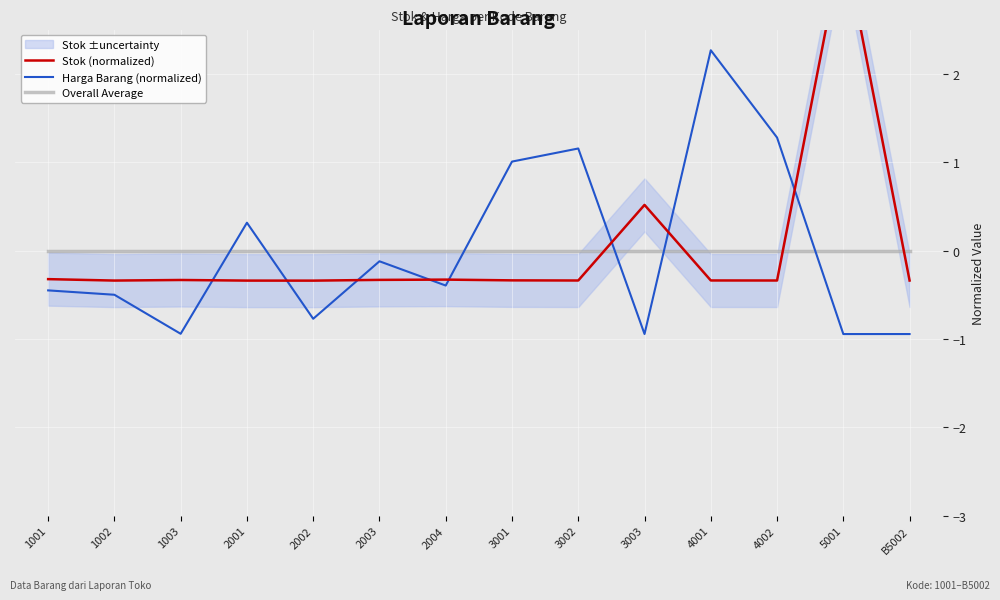

What is the value of the Harga Barang (normalized) point at the 1st from the left?

-0.5